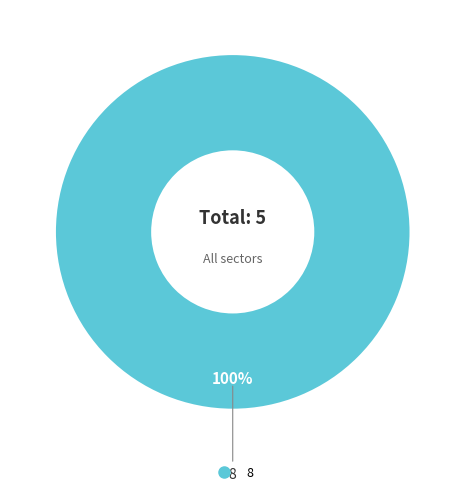

Is there a majority slice in this chart?

Yes